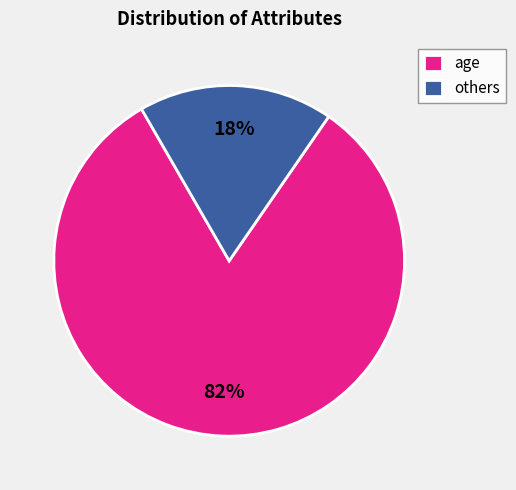

How many slices are in this pie chart?

2